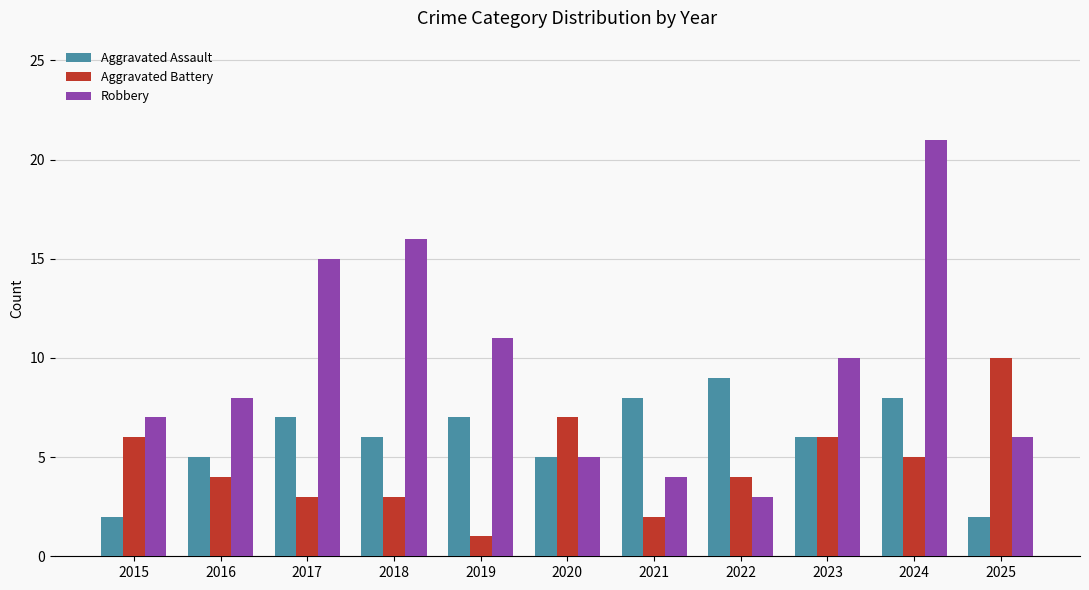

Count the number of data series in this chart.

3